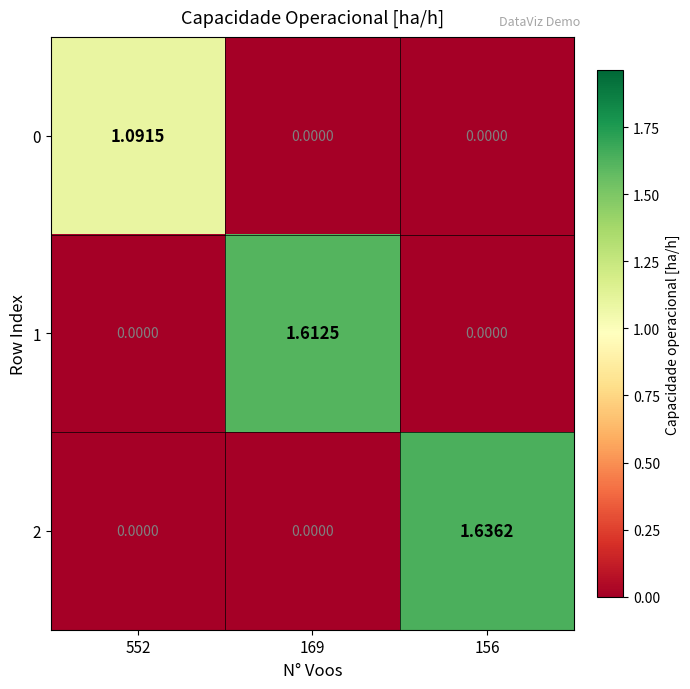

At which category does the chart reach its peak across all series?

156